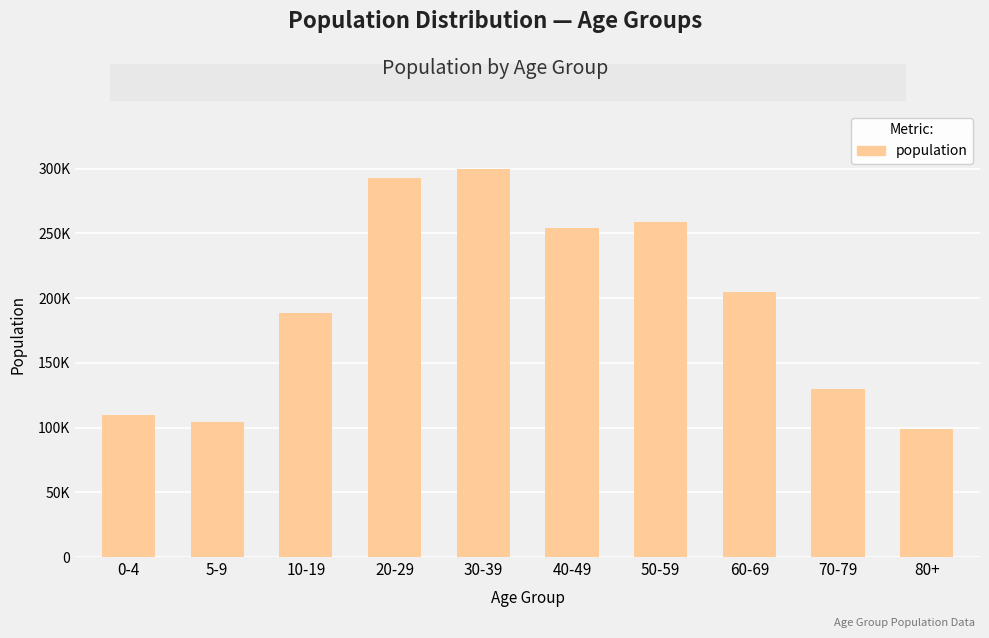

Does the chart contain any negative values?

No